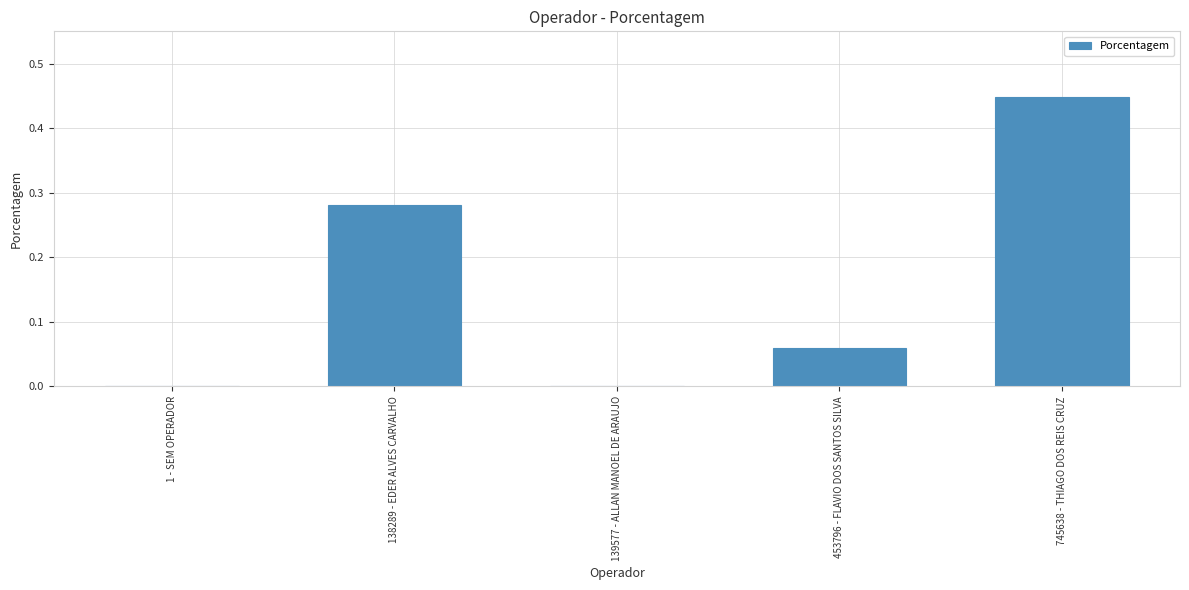

Which has a higher value, 745638 - THIAGO DOS REIS CRUZ or 1 - SEM OPERADOR?

745638 - THIAGO DOS REIS CRUZ